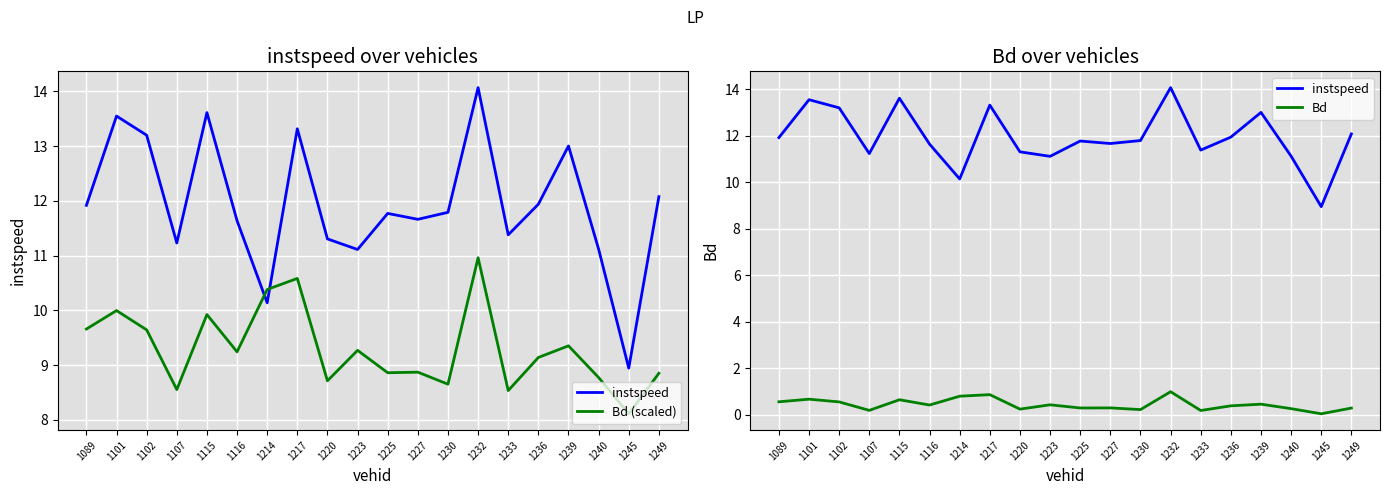

True or false: Bd (scaled) and Bd cross at least once.

False